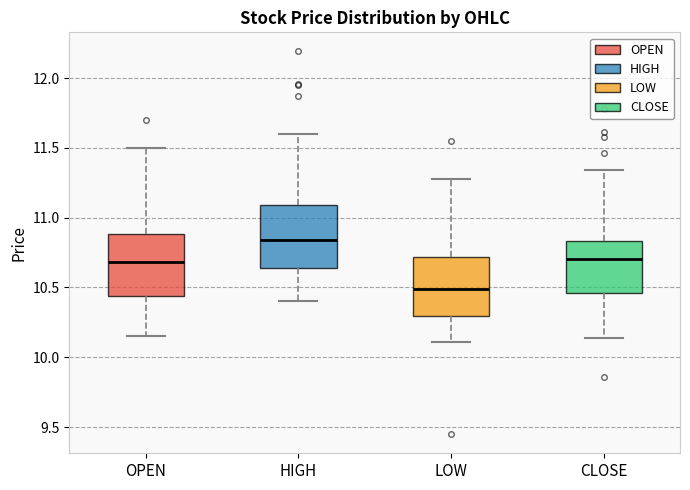

Reading left to right, read every box against the y-axis: the position of its median line, the range the box covers, and the ends of its whiskers. The values are not printed on the chart, so give them approximately, as read against the axis.

OPEN: median 10.70, box 10.45 to 10.90, whiskers 10.15 to 11.50
HIGH: median 10.85, box 10.65 to 11.10, whiskers 10.40 to 11.60
LOW: median 10.50, box 10.30 to 10.70, whiskers 10.10 to 11.30
CLOSE: median 10.70, box 10.45 to 10.85, whiskers 10.15 to 11.35